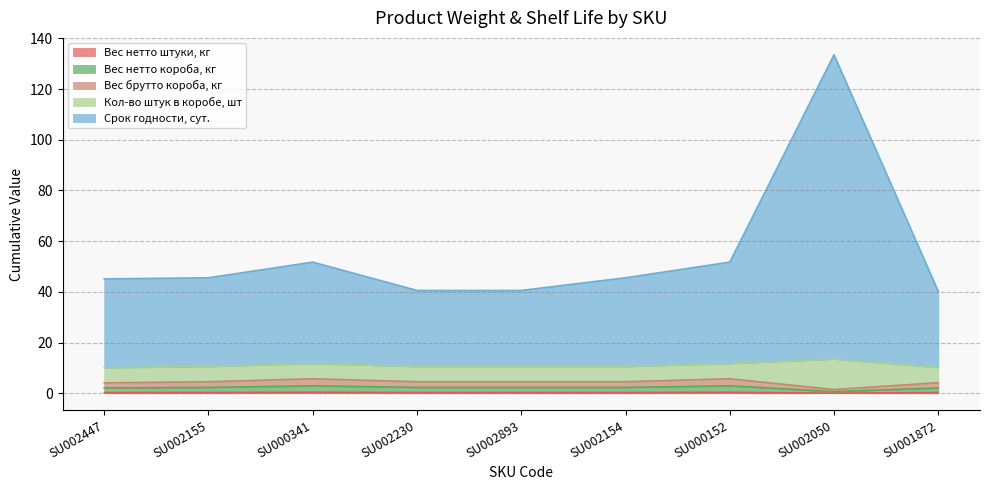

True or false: Вес брутто короба, кг and Вес нетто короба, кг intersect in this chart.

False